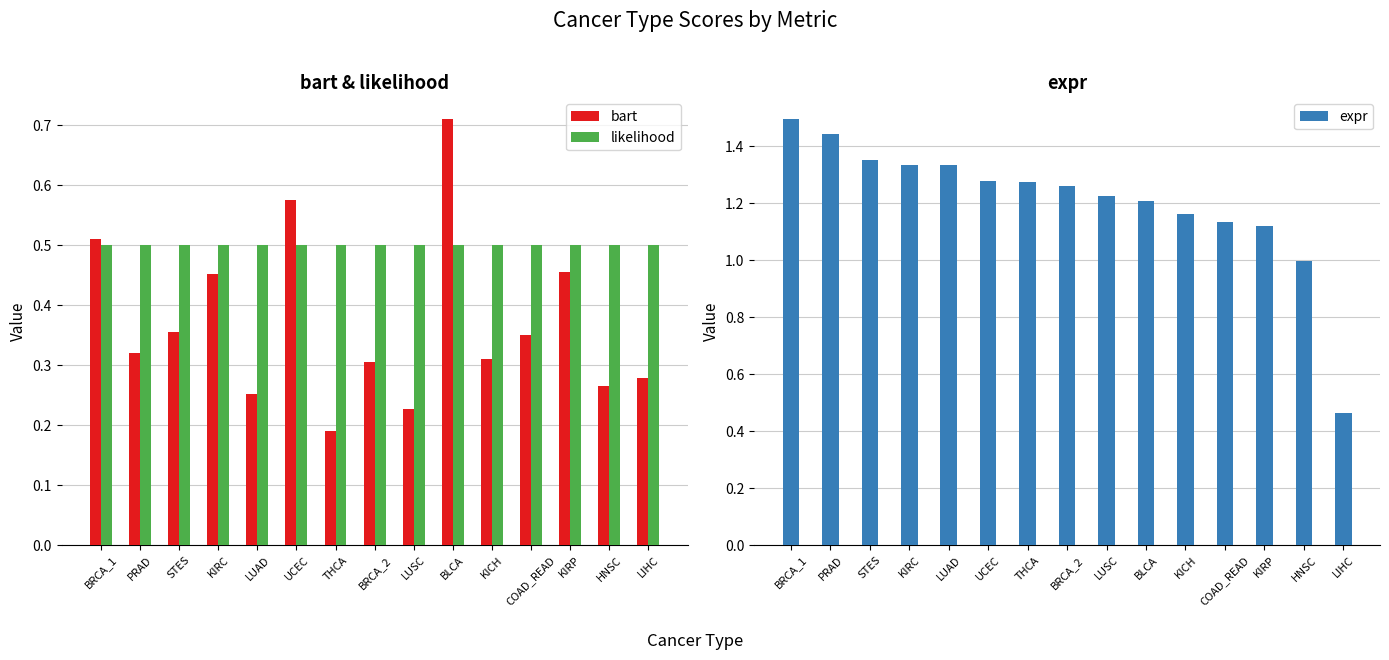

Between LUAD and HNSC, which series saw the biggest shift?

expr